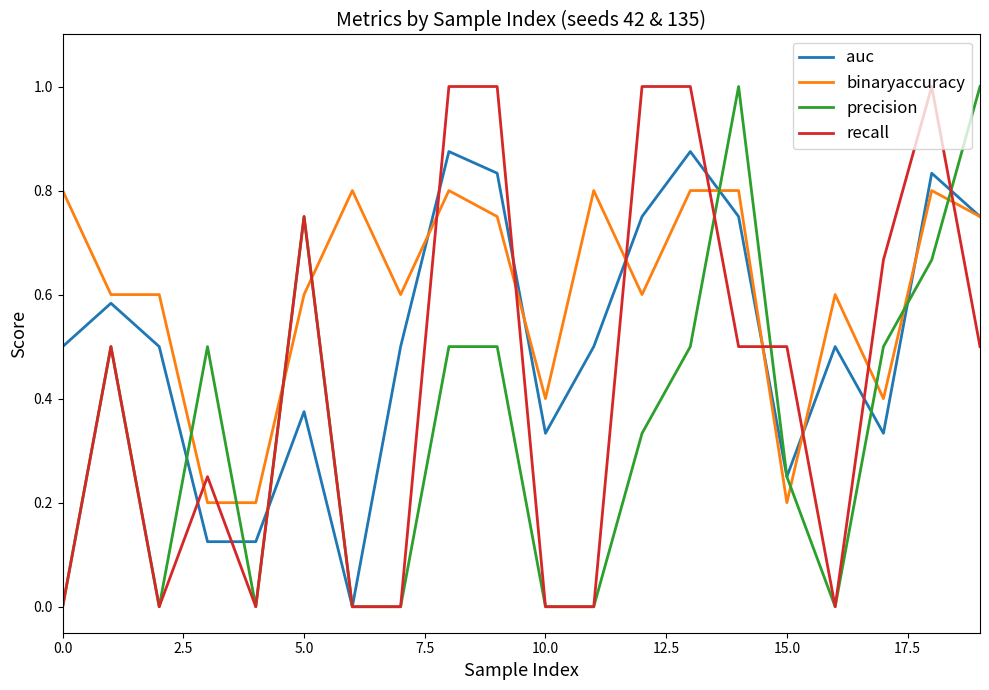

List the series in order of their overall mean, lowest first.

precision, recall, auc, binaryaccuracy